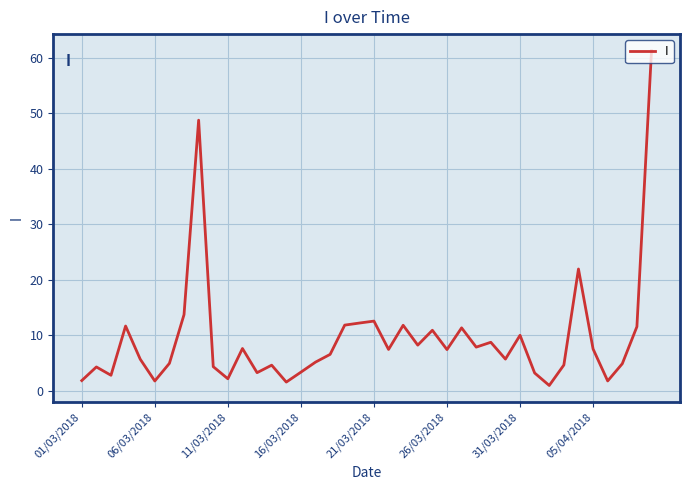

What is the difference between the maximum and minimum values?

60.2